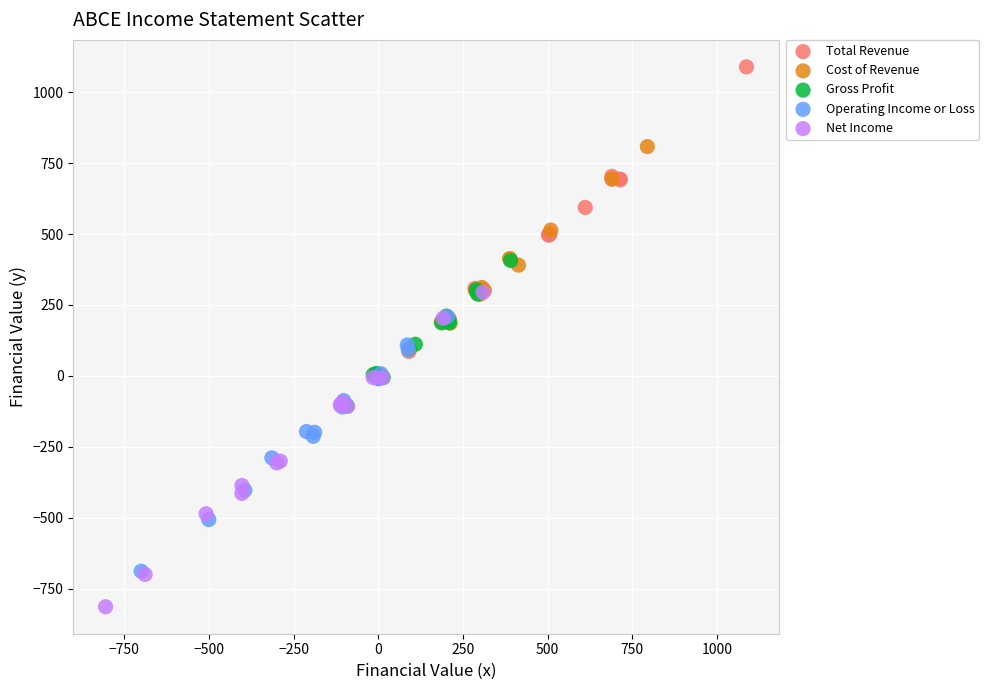

Which series contains the lowest Y value?

Net Income